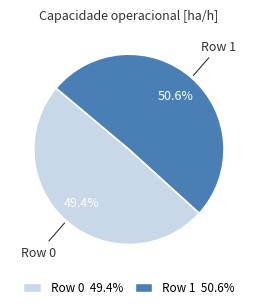

What percentage is the Row 1 slice, to the nearest percent?

51%